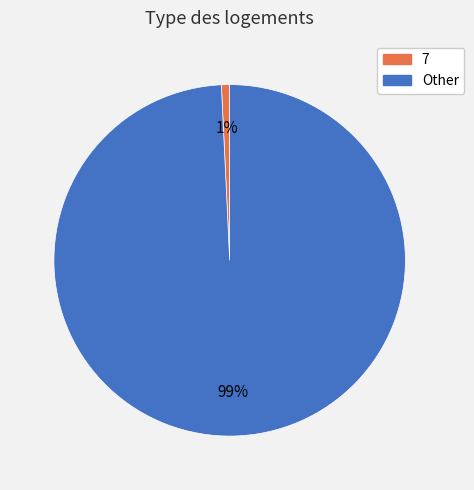

Count the number of slices in the pie.

2